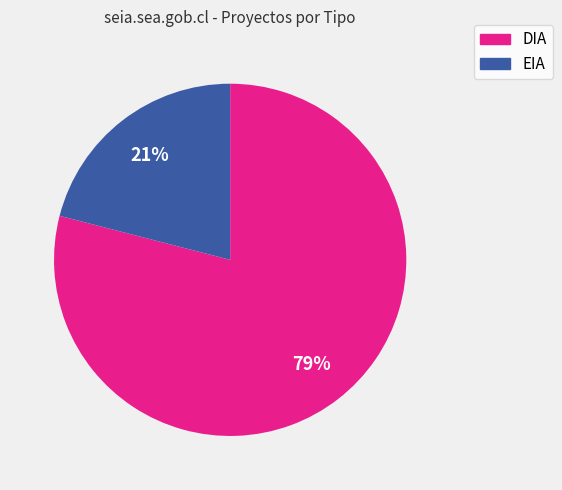

Is there a majority slice in this chart?

Yes